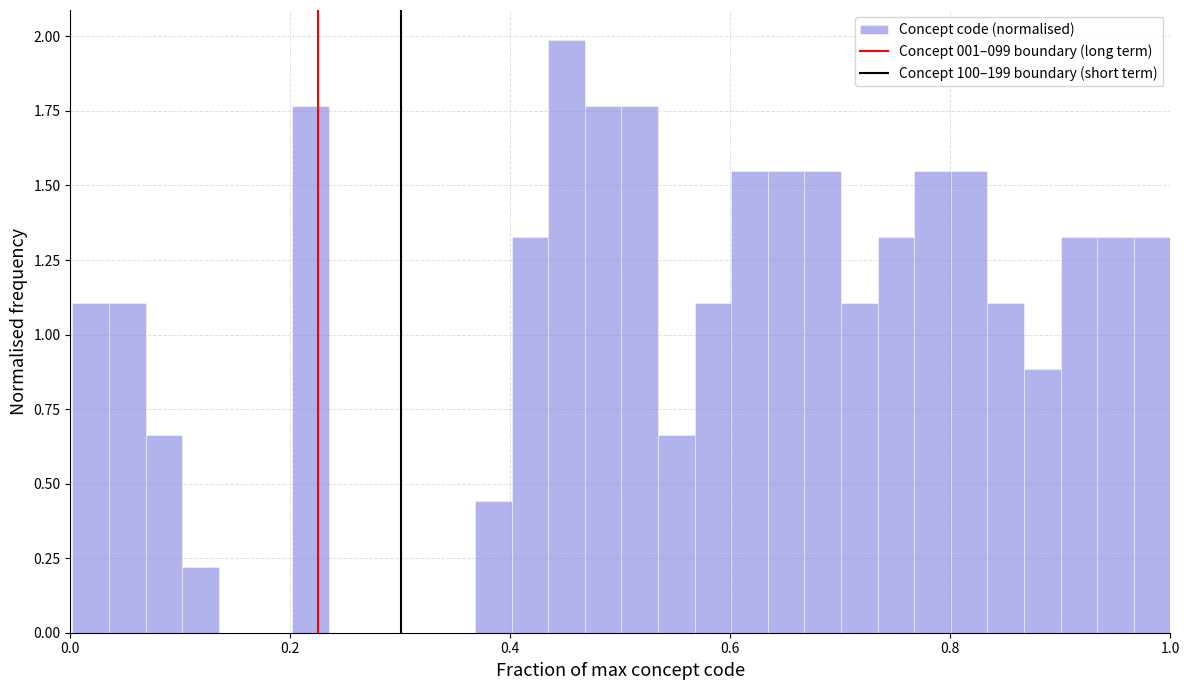

Around what value on the x-axis is the tallest bar? Give the approximate position of its centre, as read against the axis.

0.46